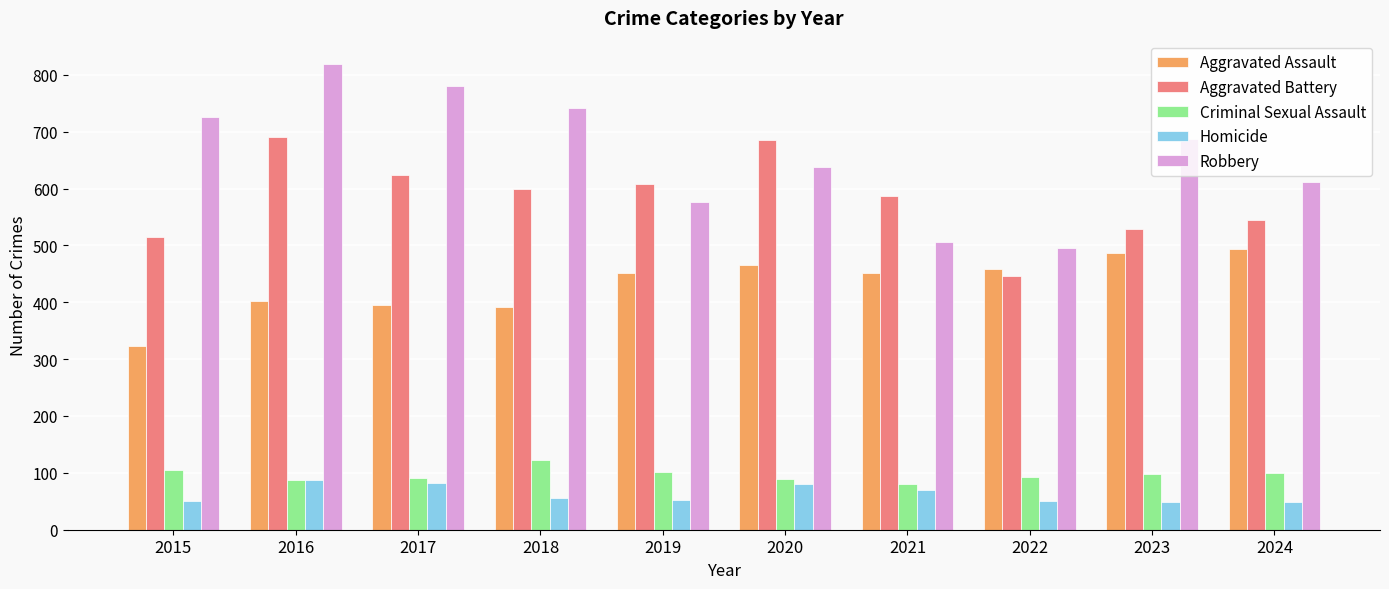

What is the minimum value for Criminal Sexual Assault?

81